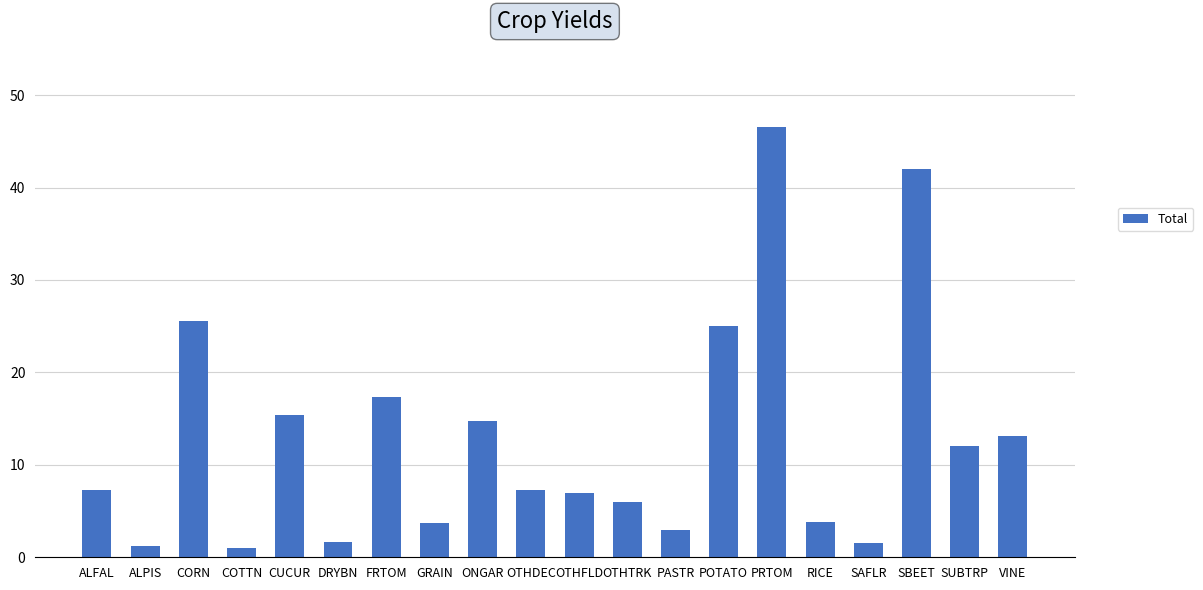

What is the difference between the values at CUCUR and ONGAR?

0.7